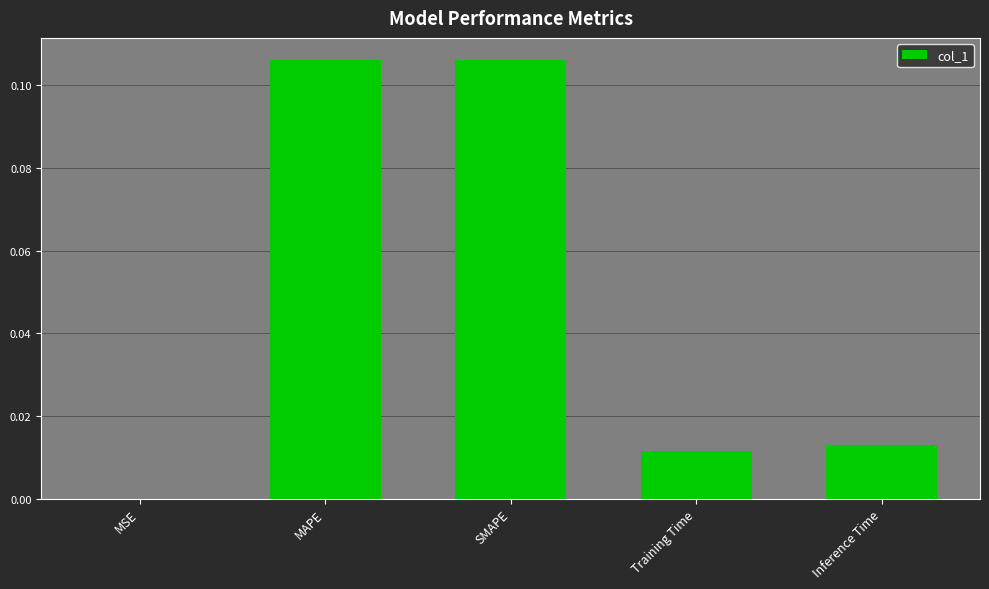

The value at Training Time is 0.0. True or false?

True